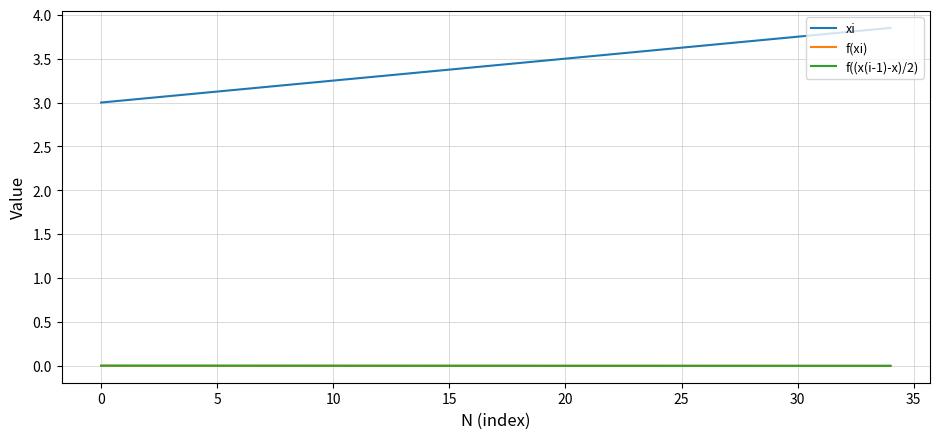

What are all the series names shown in the legend?

xi, f(xi), f((x(i-1)-x)/2)